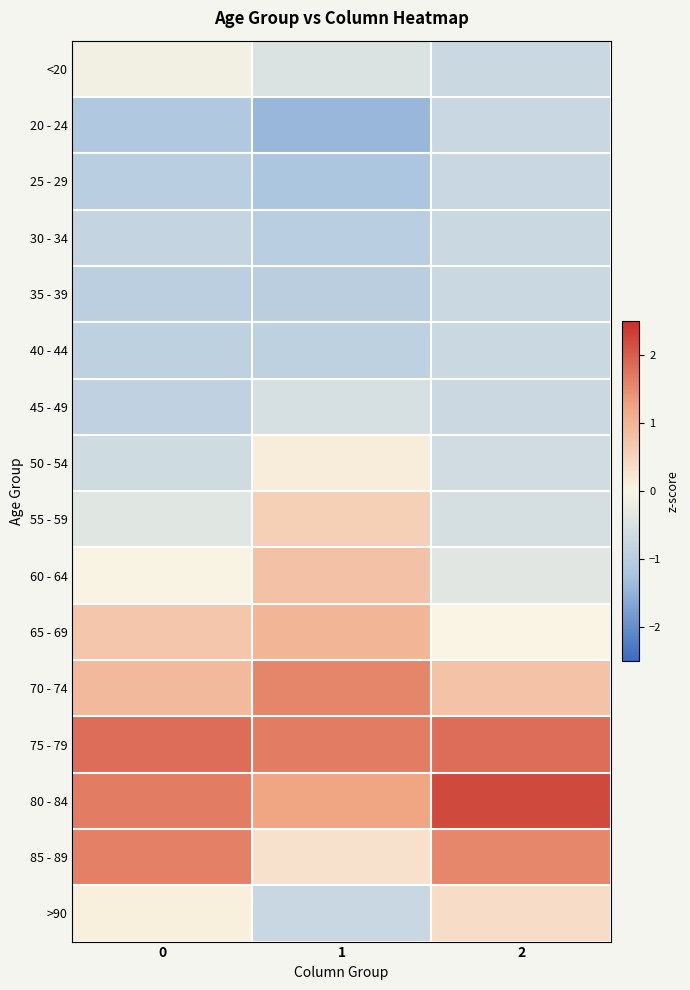

What is the smallest value displayed?

-1.4